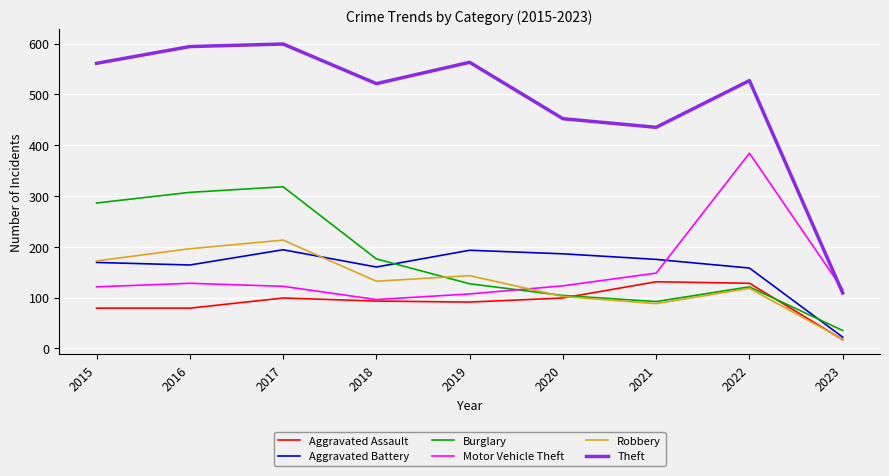

True or false: Aggravated Assault has a value of 79 at 2016.

True